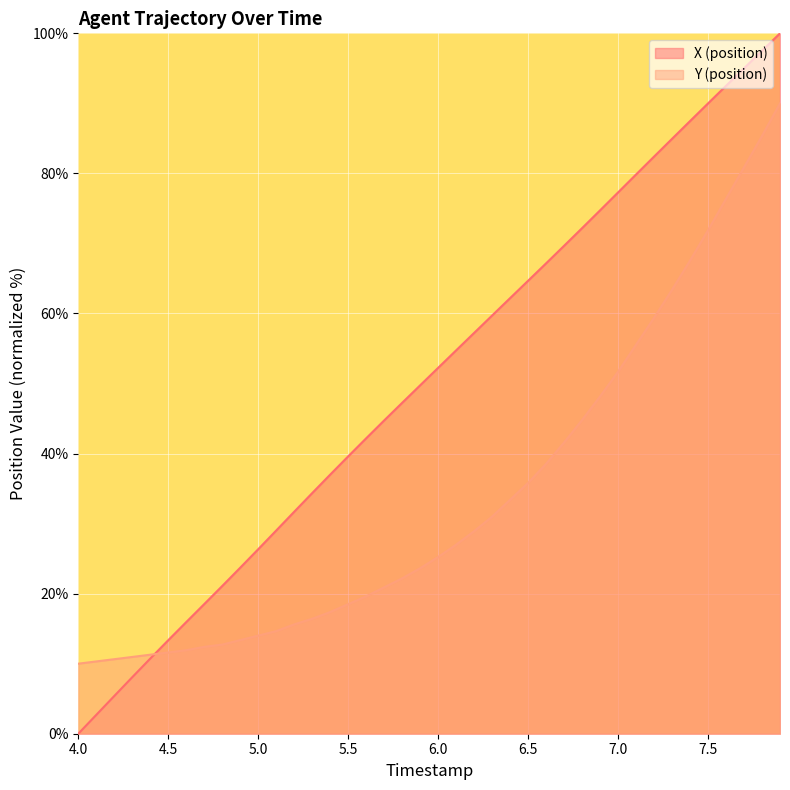

List the series in order of their peak value, highest first.

X (position), Y (position)